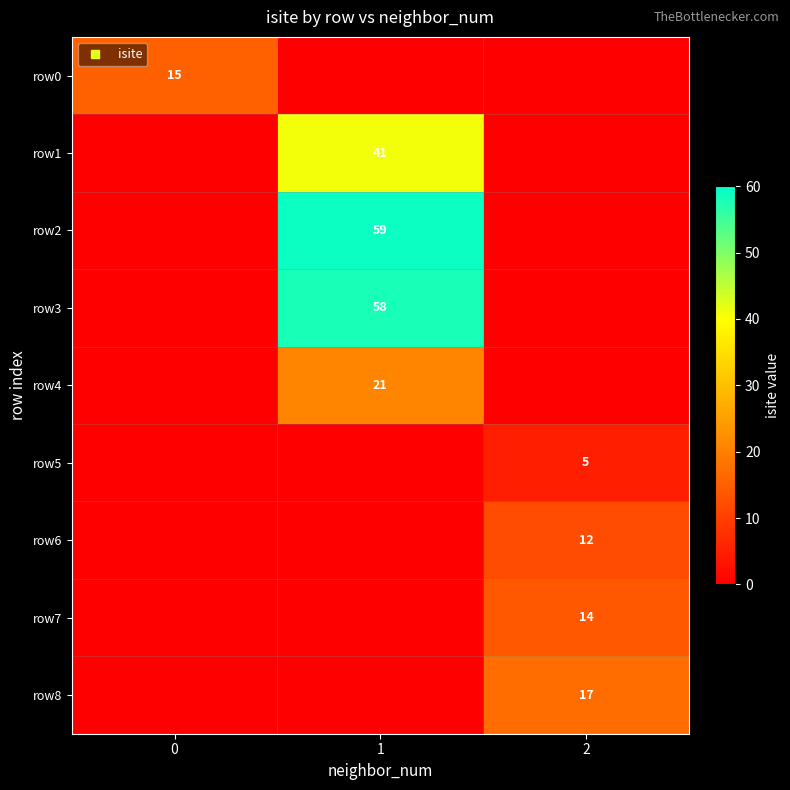

Count the number of categories in the chart.

3